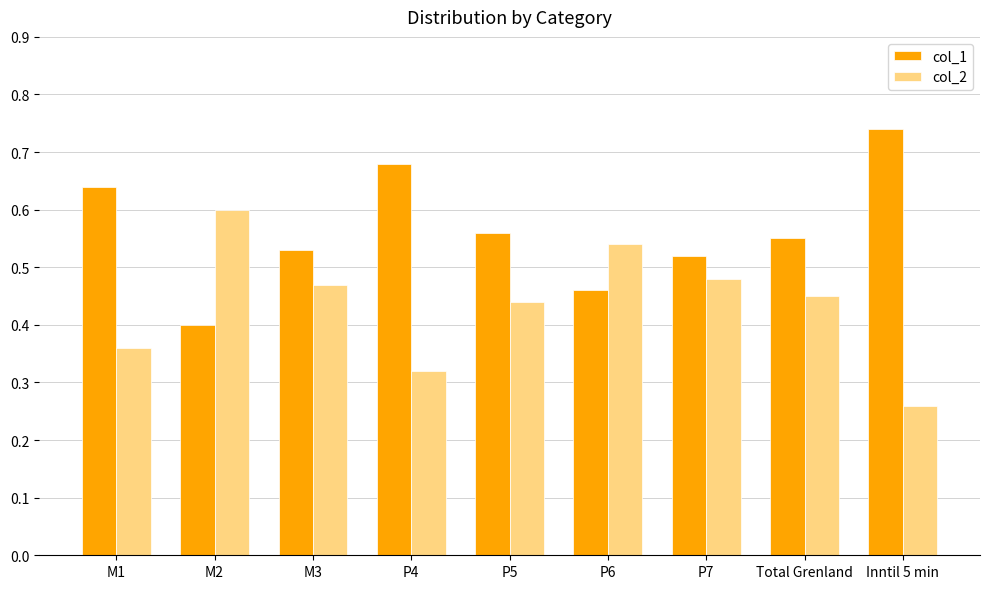

What is the sum of the col_2 values at P7 and M2?

1.1